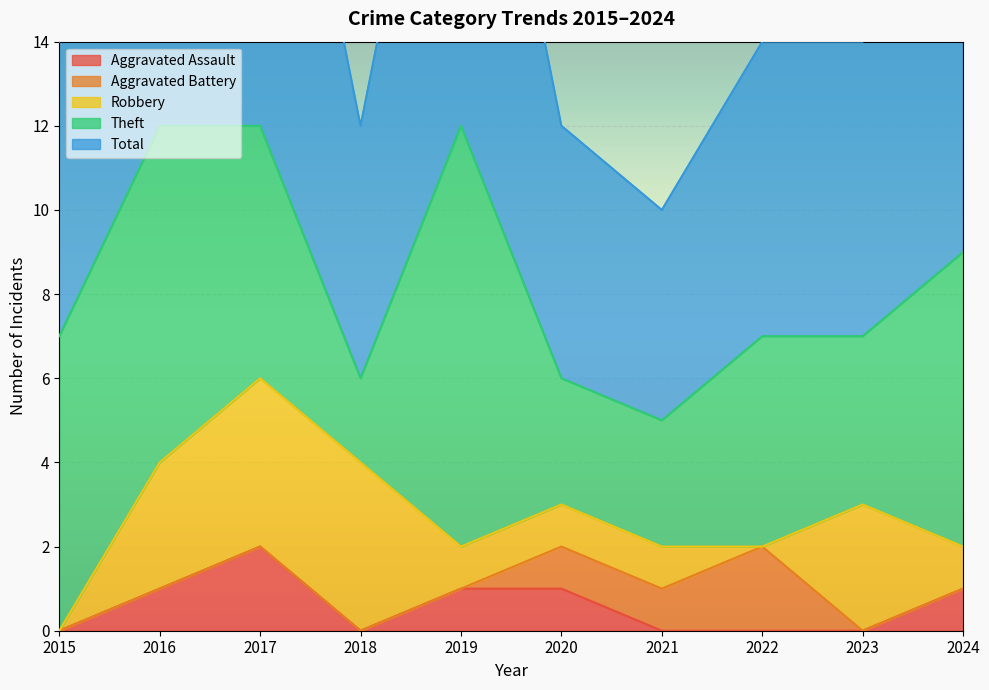

At how many categories does at least one series exceed 6?

7